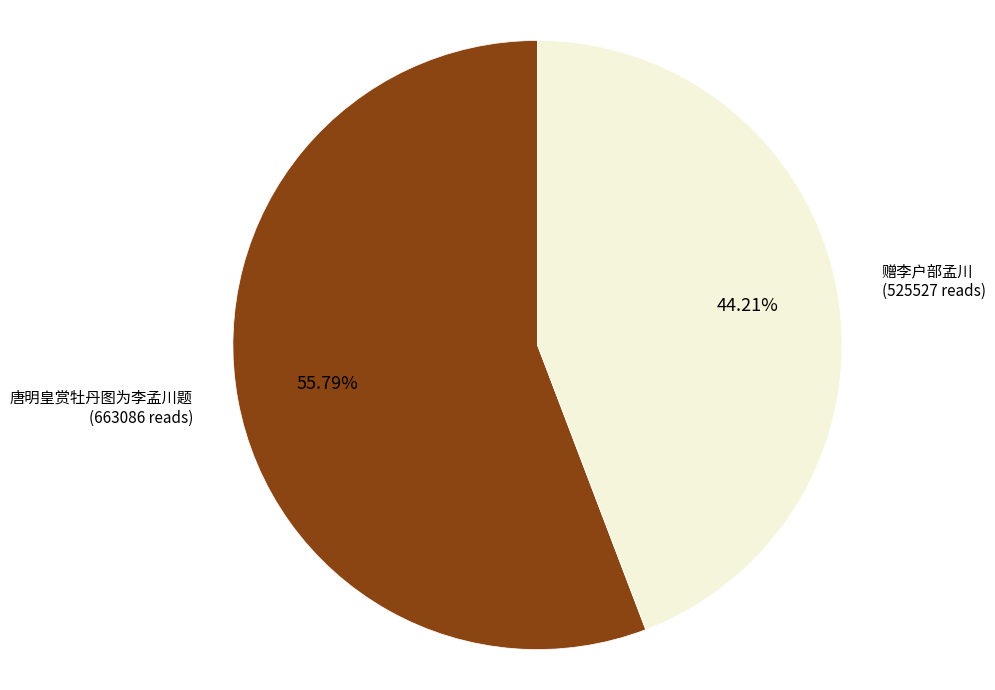

How many segments does this pie chart have?

2